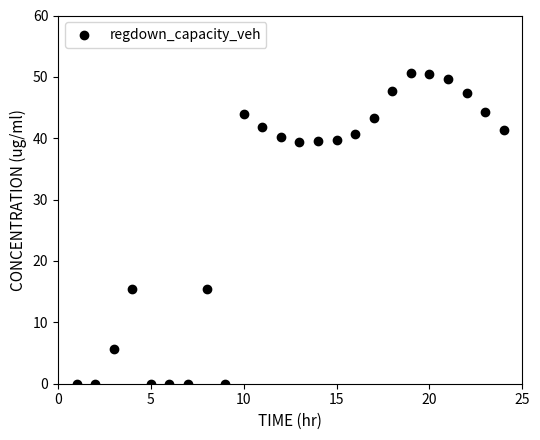

What is the range of Y values (max minus min)?

50.6